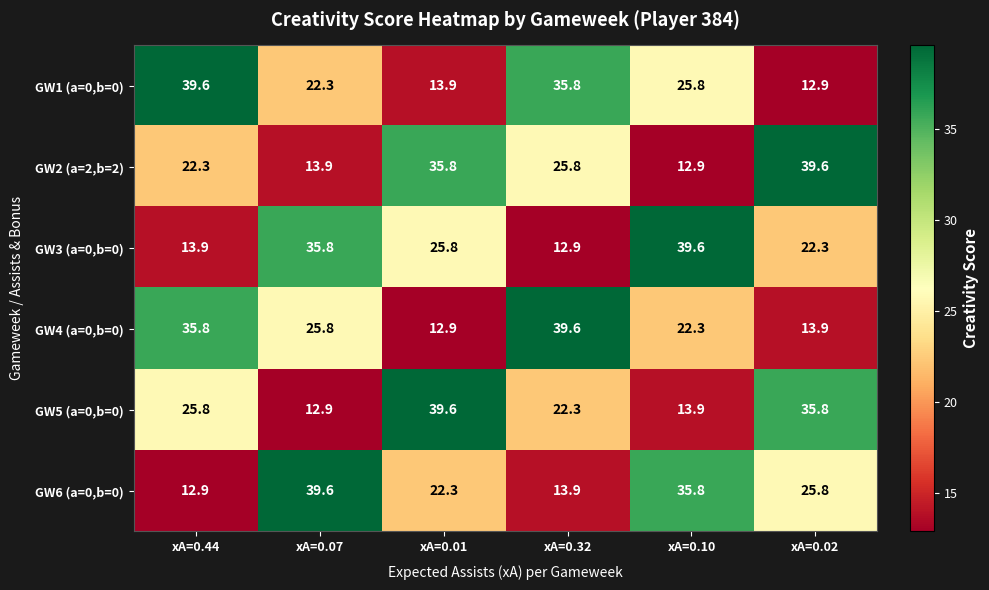

List the labels in order of GW2 (a=2,b=2) value, largest first.

xA=0.02, xA=0.01, xA=0.32, xA=0.44, xA=0.07, xA=0.10